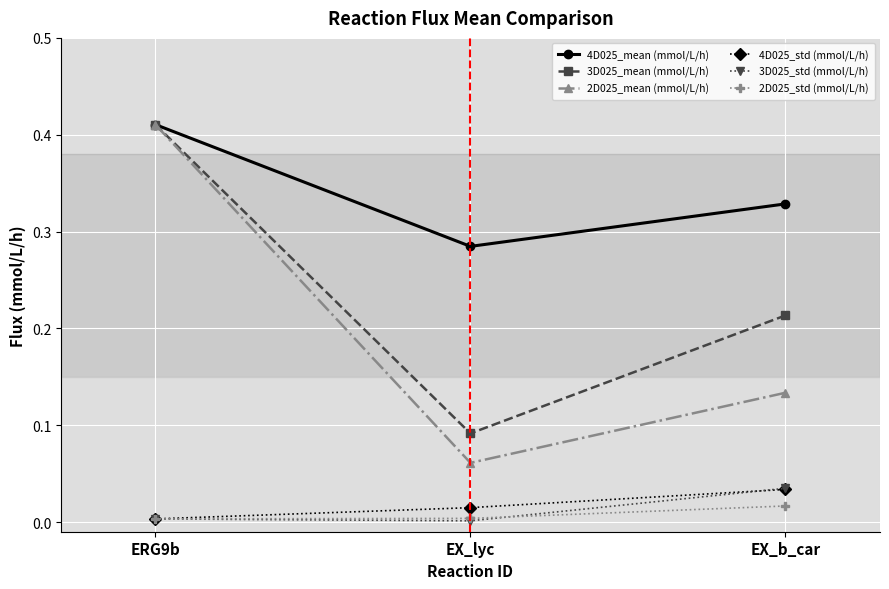

What is the sum of the 2D025_mean (mmol/L/h) values at ERG9b and EX_b_car?

0.5